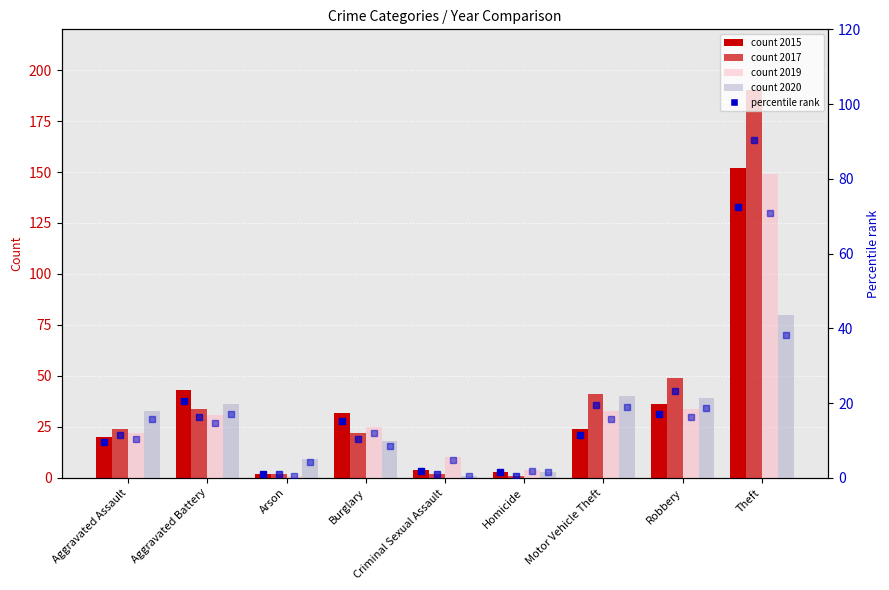

What is the difference between the maximum and minimum values in the pct_2015 series?

71.4